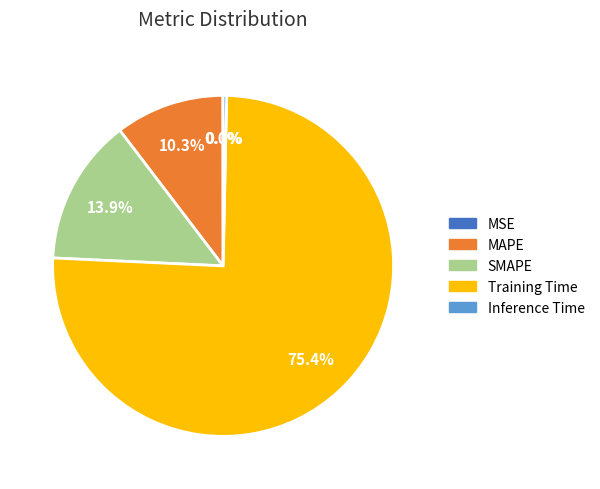

Between Inference Time and Training Time, which is larger?

Training Time